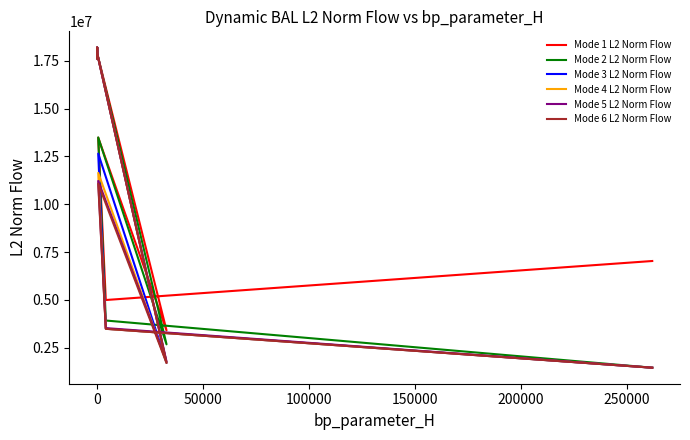

What are all the series names shown in the legend?

Mode 1 L2 Norm Flow, Mode 2 L2 Norm Flow, Mode 3 L2 Norm Flow, Mode 4 L2 Norm Flow, Mode 5 L2 Norm Flow, Mode 6 L2 Norm Flow